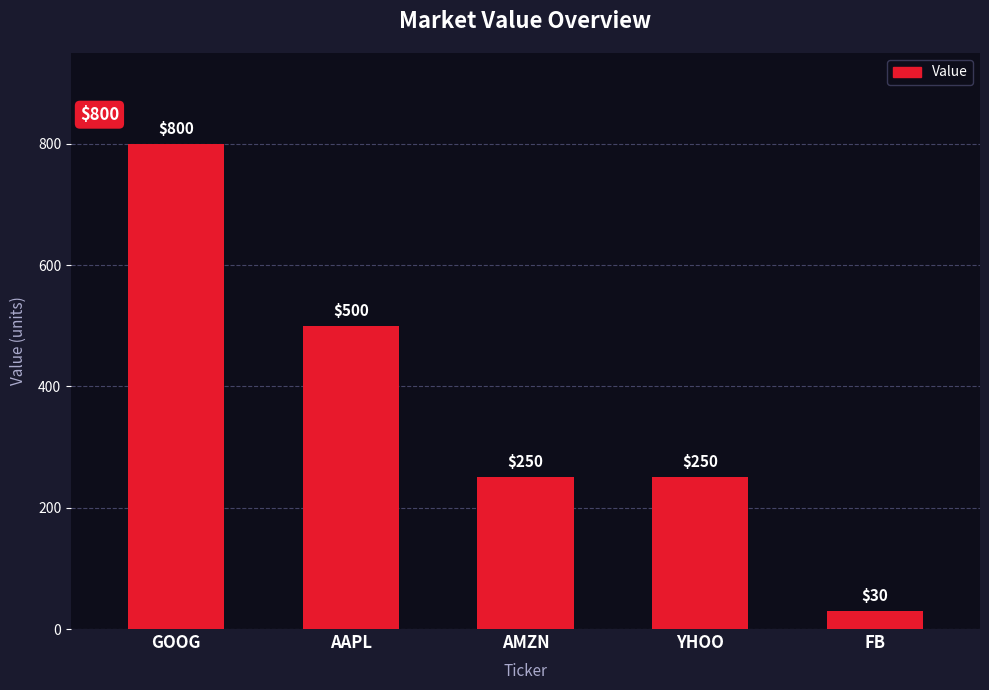

What is the ratio of the value at AMZN to the value at AAPL?

0.5